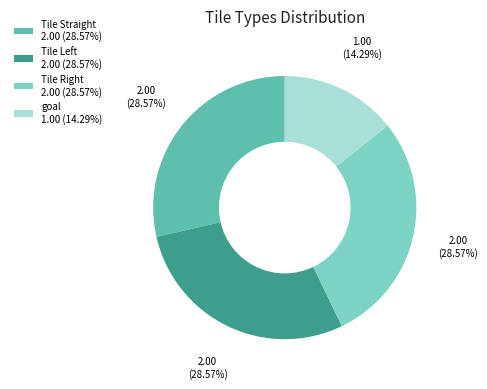

What percentage is the Tile Straight slice, to the nearest percent?

29%